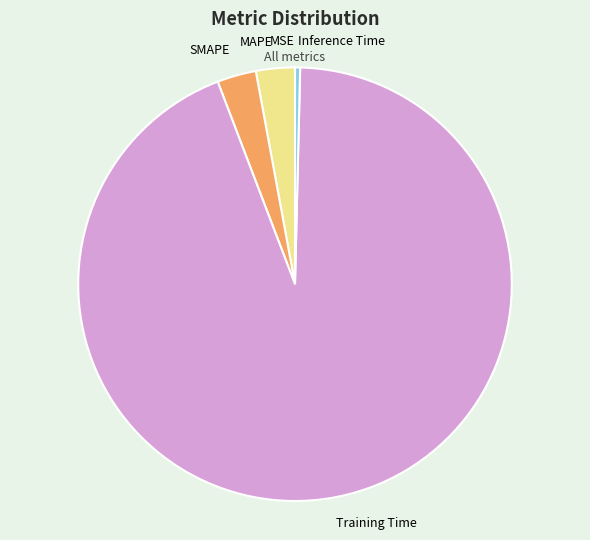

Do SMAPE and Training Time together represent more than half of the pie?

Yes